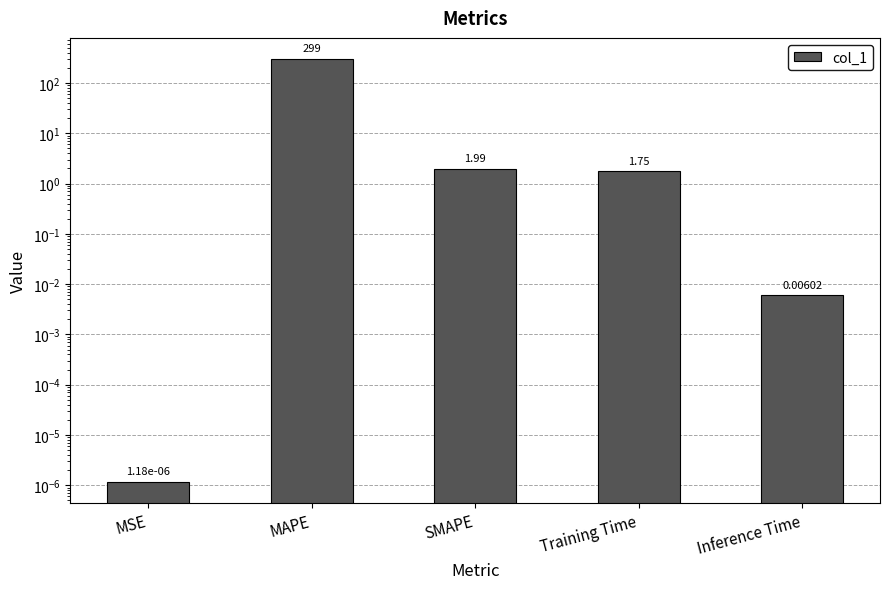

What position from the left is MSE?

1